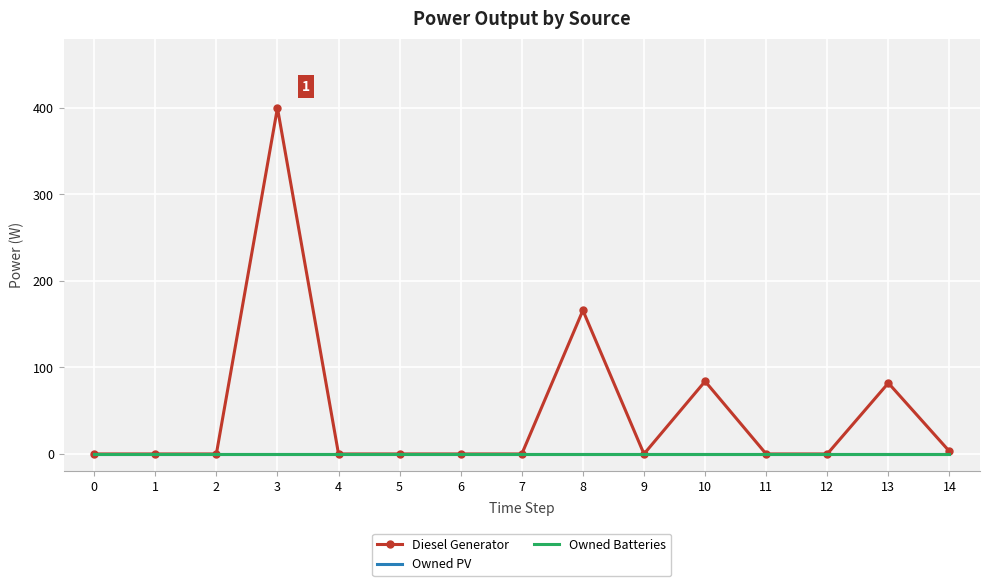

Which series has the largest range (max minus min)?

Diesel Generator